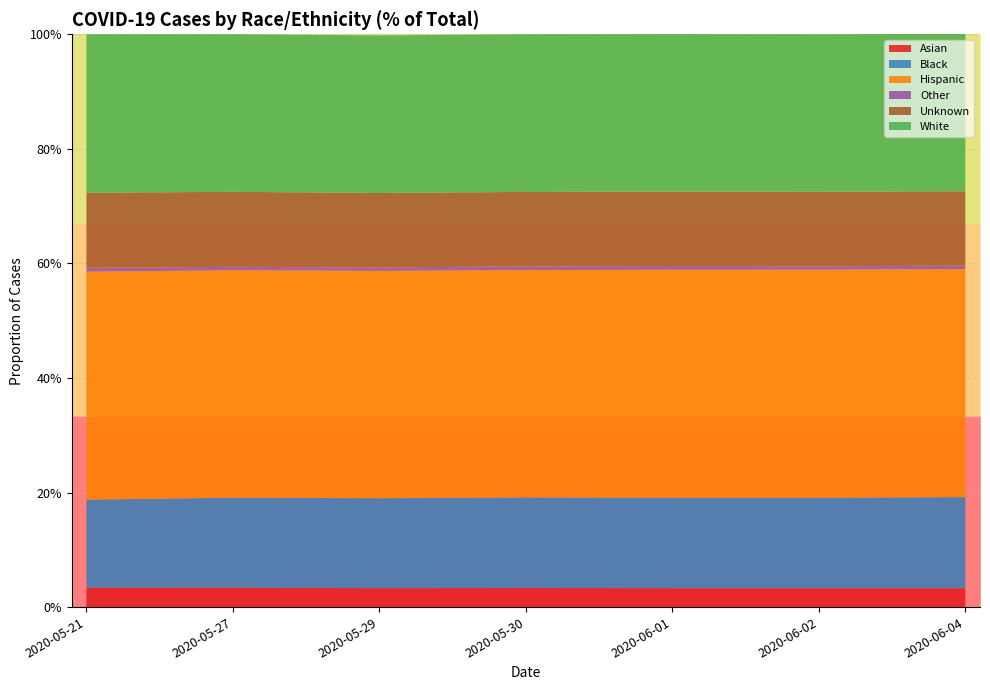

Reading right to left, list all the values displayed in this chart.

Asian_Cases_PCT: 0.0	0.0	0.0	0.0	0.0	0.0	0.0
Black_Cases_PCT: 0.2	0.2	0.2	0.2	0.2	0.2	0.2
Hispanic_Cases_PCT: 0.4	0.4	0.4	0.4	0.4	0.4	0.4
Other_Cases_PCT: 0.0	0.0	0.0	0.0	0.0	0.0	0.0
Unknown_Cases_PCT: 0.1	0.1	0.1	0.1	0.1	0.1	0.1
White_Cases_PCT: 0.3	0.3	0.3	0.3	0.3	0.3	0.3